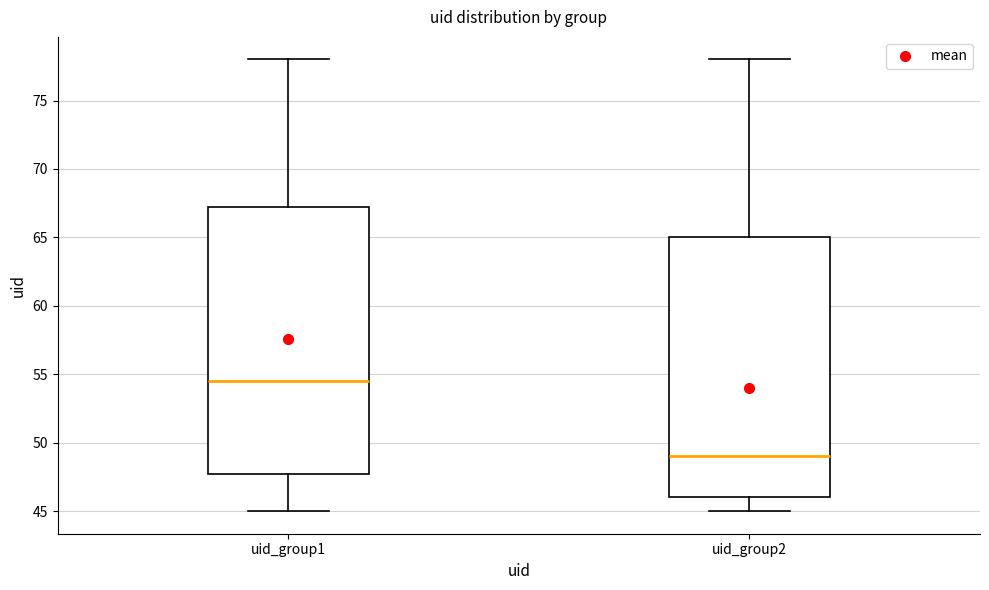

Which box is the tallest, from its lower edge to its upper edge?

uid_group1